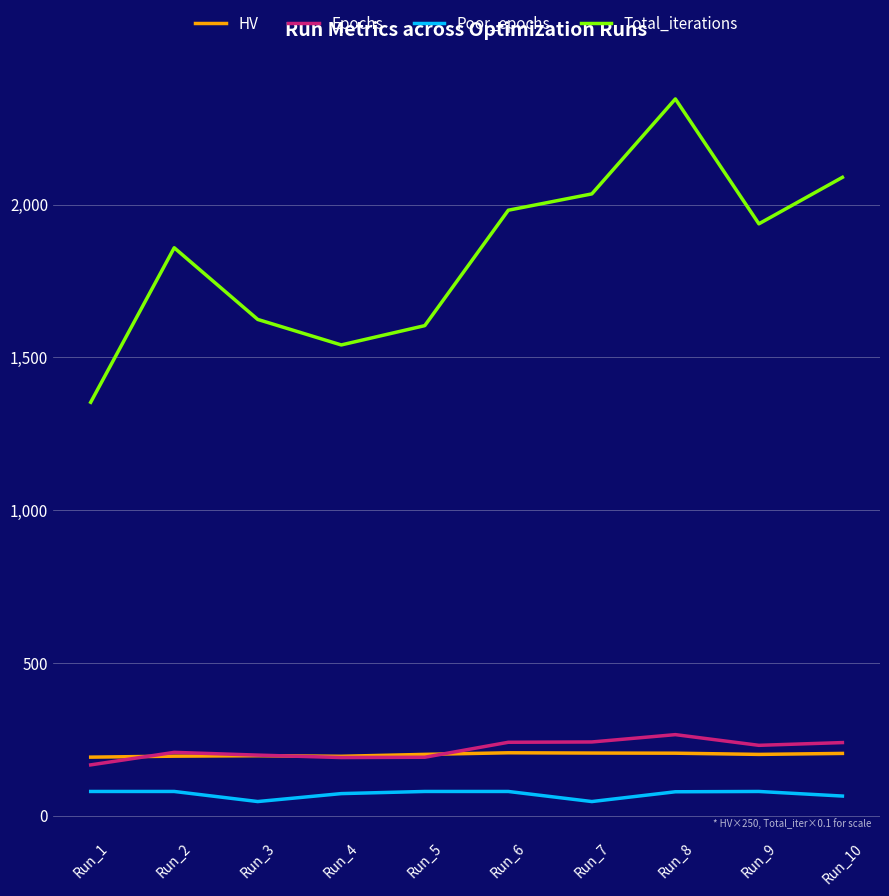

What is the value of the Total_iterations point at the 2nd from the left?

1858.4